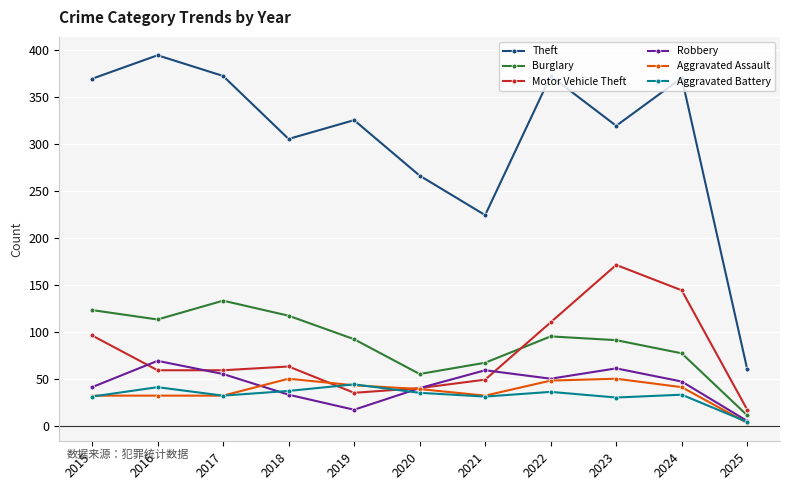

True or false: Aggravated Assault has a value of 51 at 2015.

False